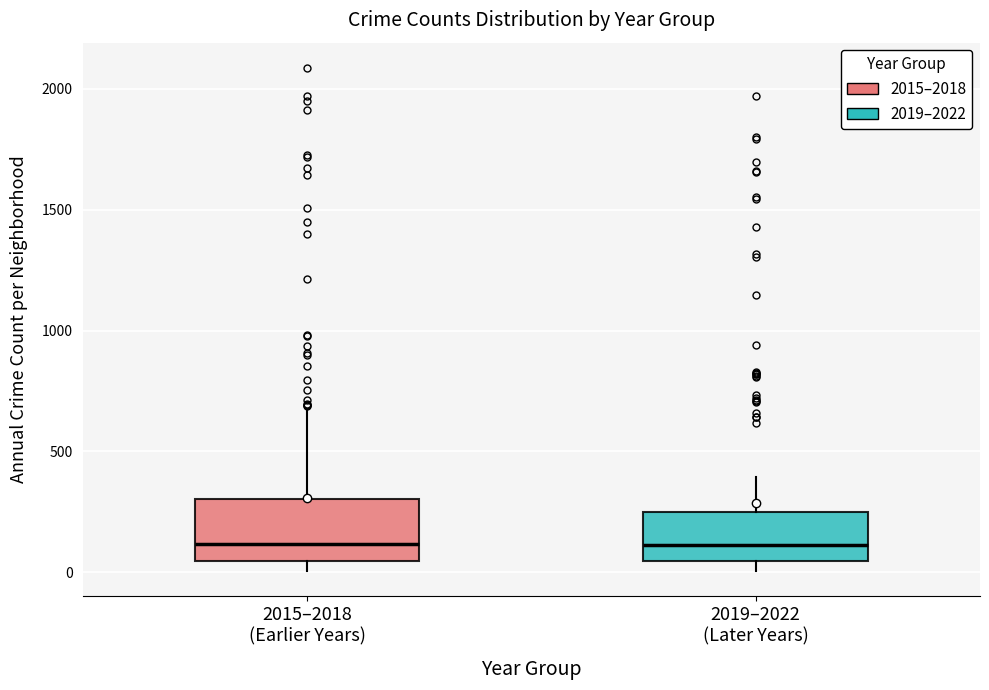

Comparing the boxes themselves (not the whiskers), which one is the tallest?

2015–2018 (Earlier Years)